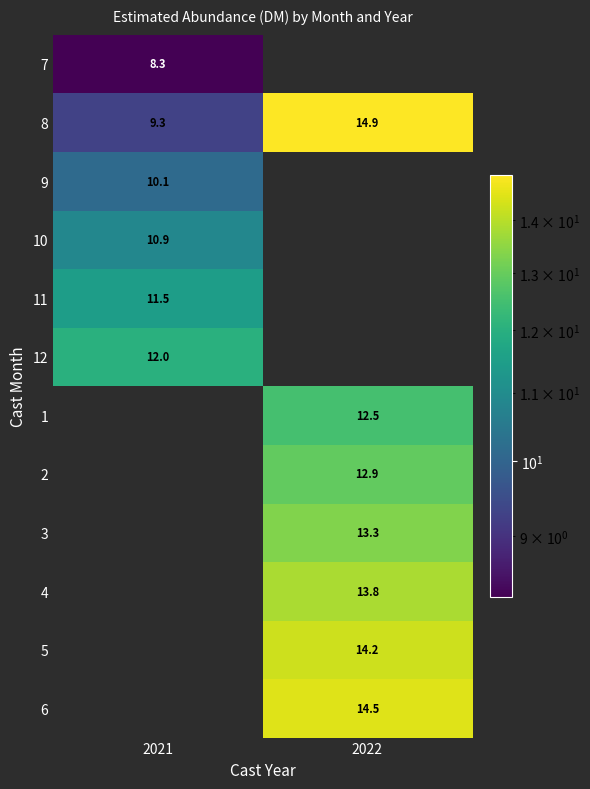

Is the value of 7 at 2021 greater than the value of 5 at 2022?

No